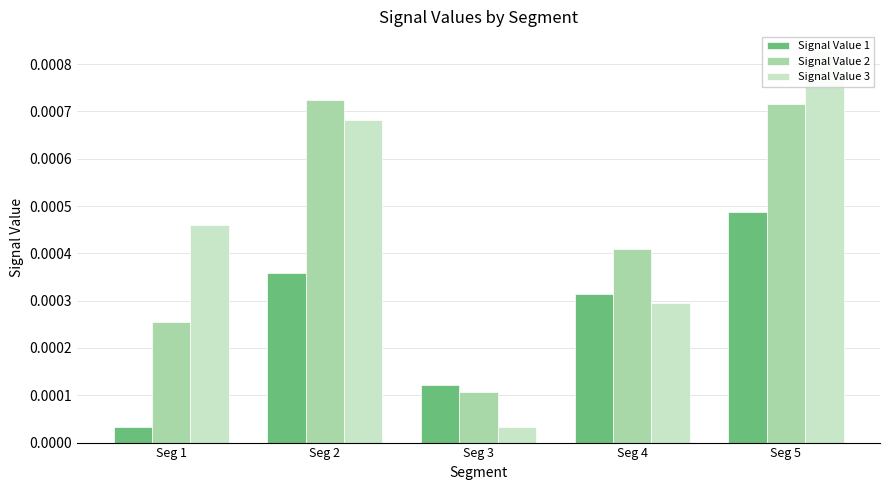

The value of Signal Value 2 at Seg 2 is 0.0. True or false?

False